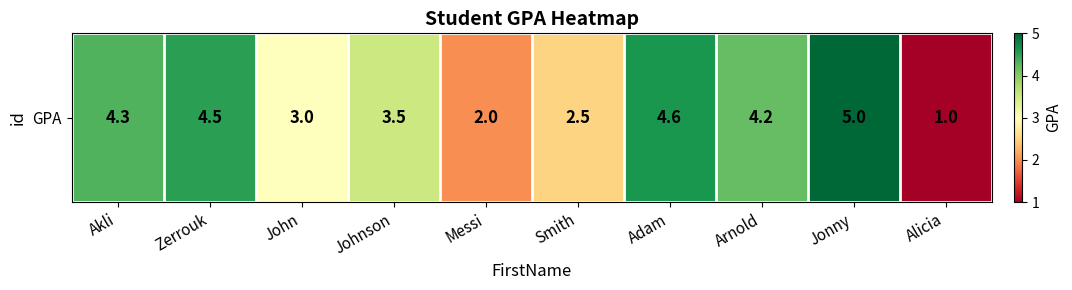

What is the sum of the values at Messi and Akli?

6.3